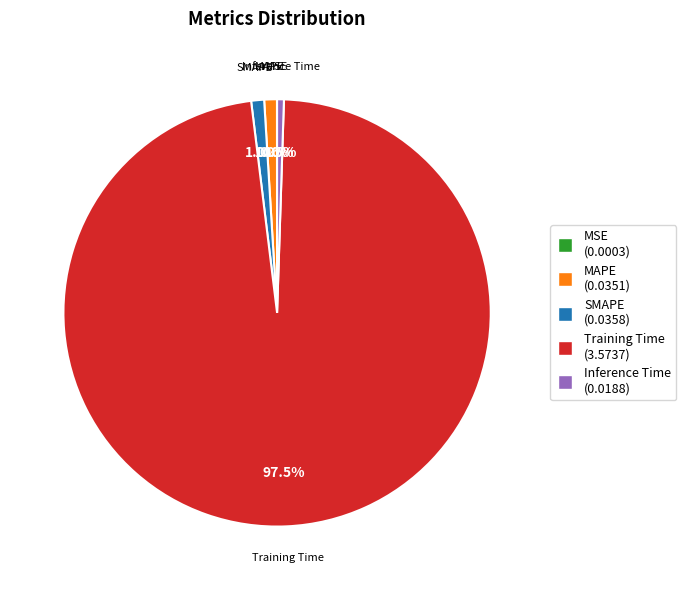

Which slice is the largest?

Training Time